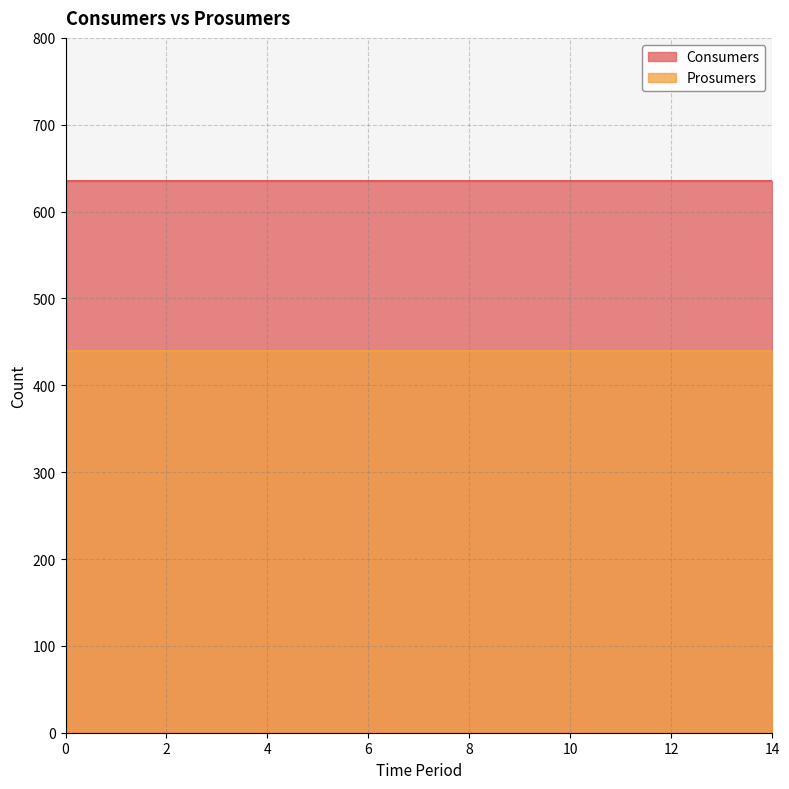

Is the value of Consumers at 4 greater than the value of Prosumers at 0?

Yes